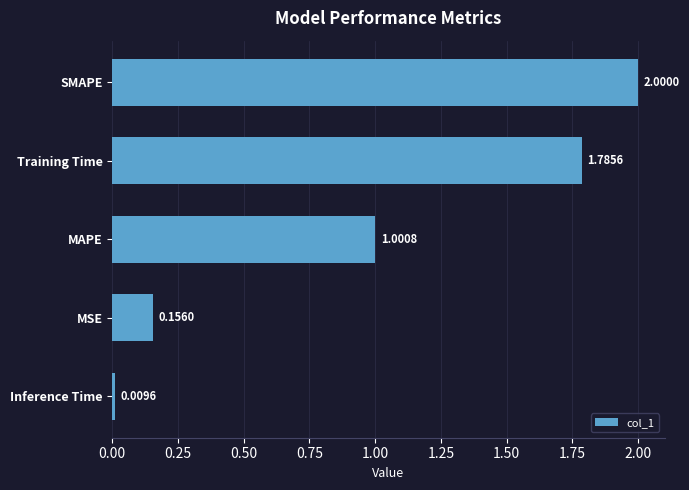

At which category does the chart reach its peak across all series?

SMAPE